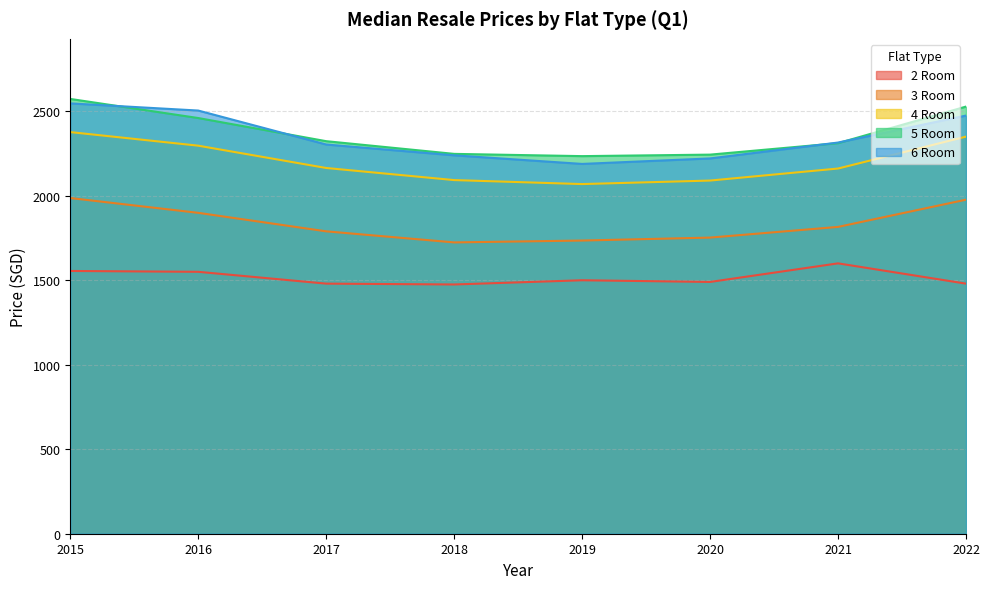

What is the value of the 5 Room point at the 4th from the left?

2247.9